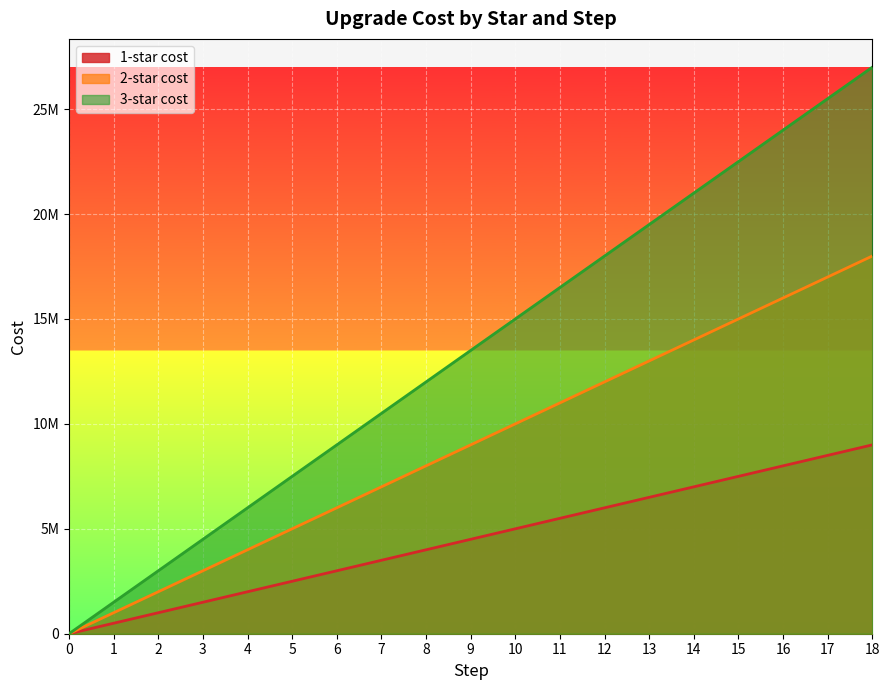

What is the difference between the second highest and second lowest values in the 3-star cost series?

24000000